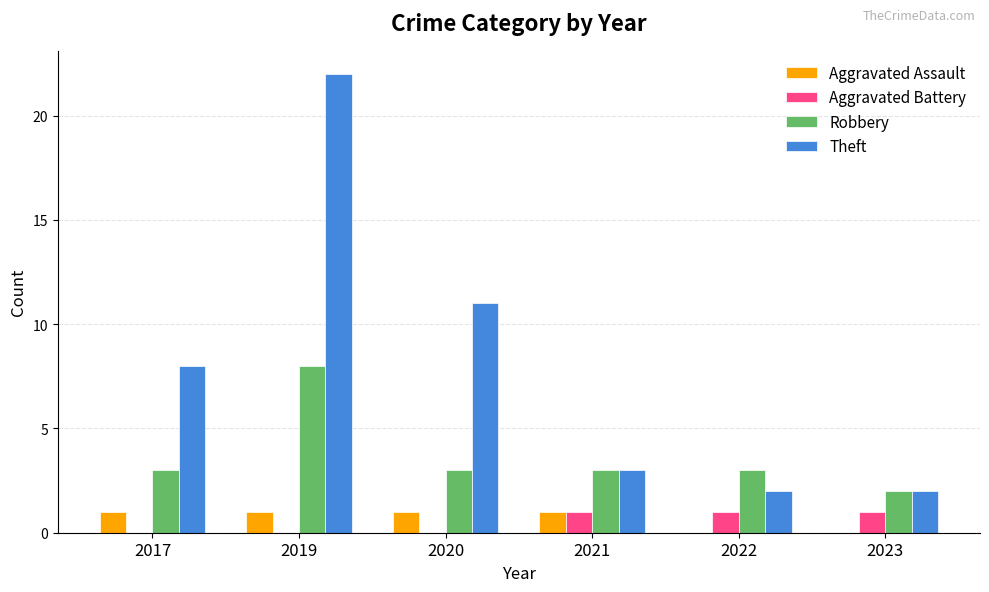

Reading right to left, list all the values displayed in this chart.

Aggravated Assault: 2023=0	2022=0	2021=1	2020=1	2019=1	2017=1
Aggravated Battery: 2023=1	2022=1	2021=1	2020=0	2019=0	2017=0
Robbery: 2023=2	2022=3	2021=3	2020=3	2019=8	2017=3
Theft: 2023=2	2022=2	2021=3	2020=11	2019=22	2017=8